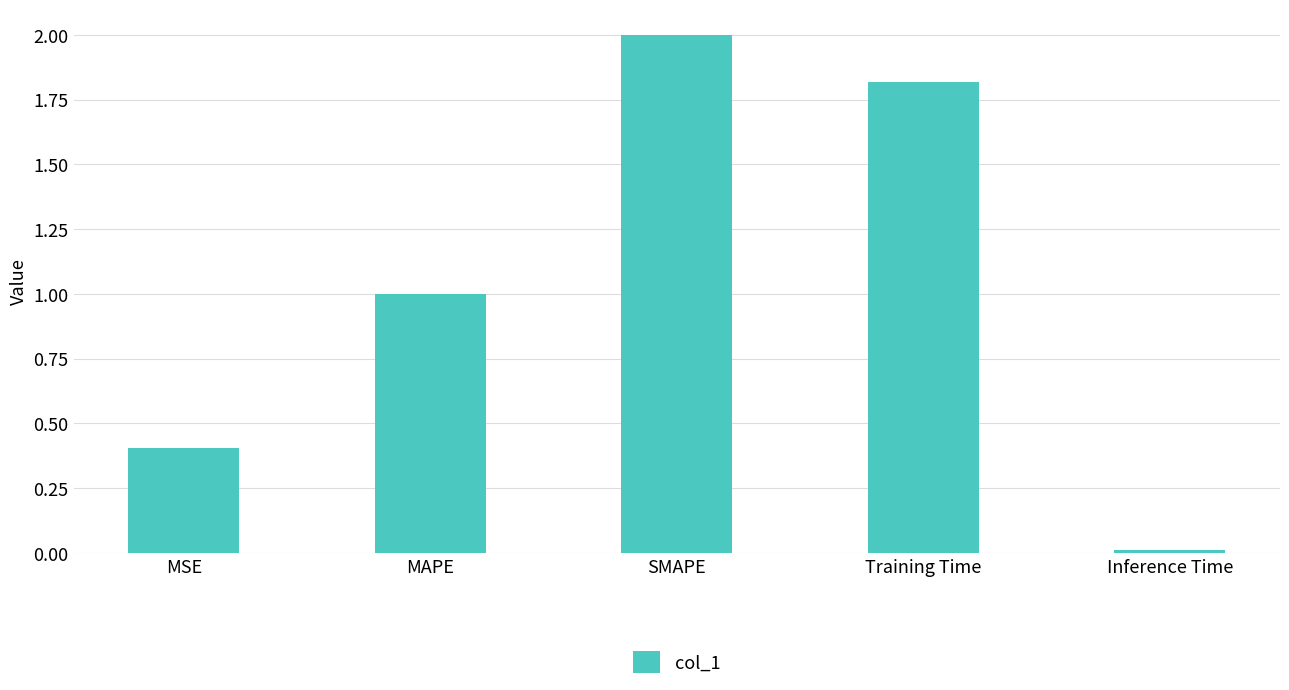

What is the change in value from MSE to MAPE?

+0.6